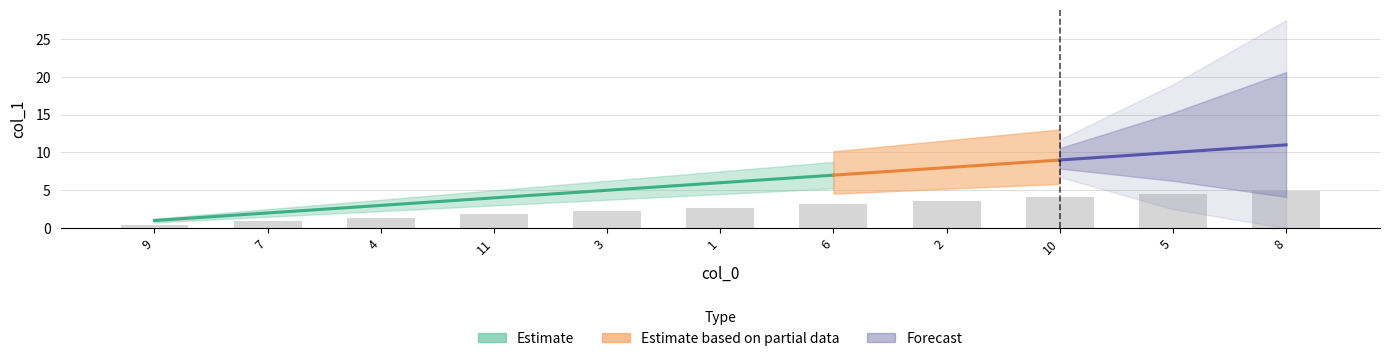

List the labels in order of value, largest first.

8, 5, 10, 2, 6, 1, 3, 11, 4, 7, 9